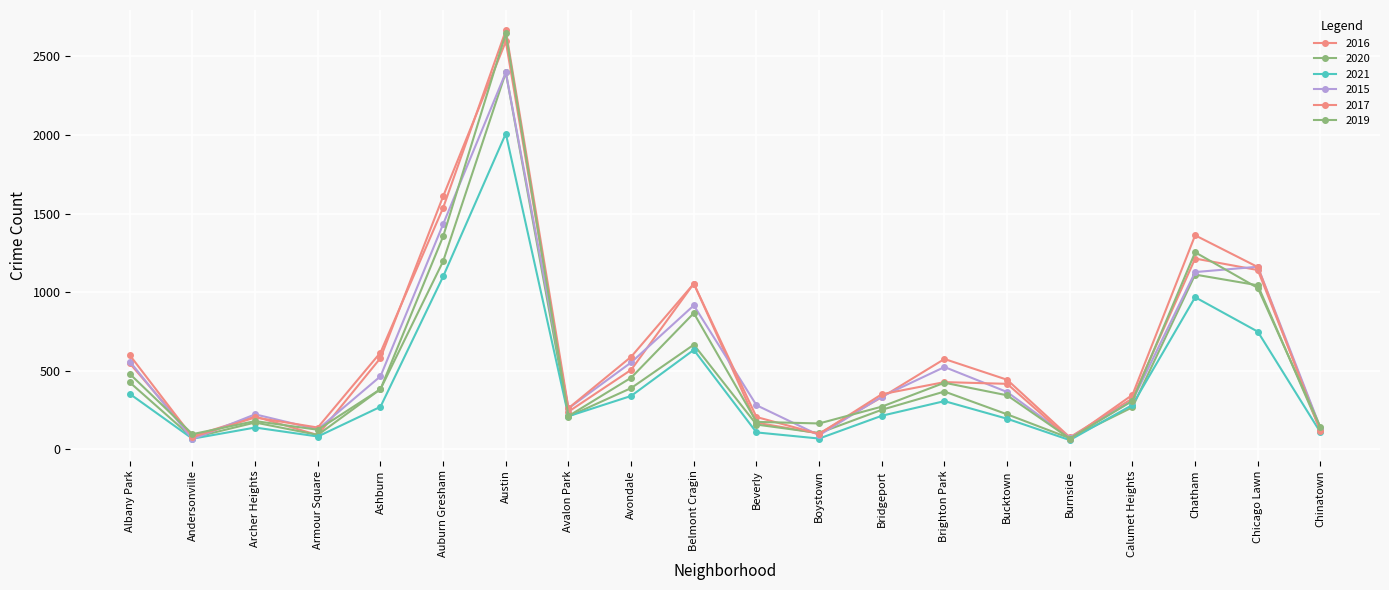

How many lines are shown in the chart?

6